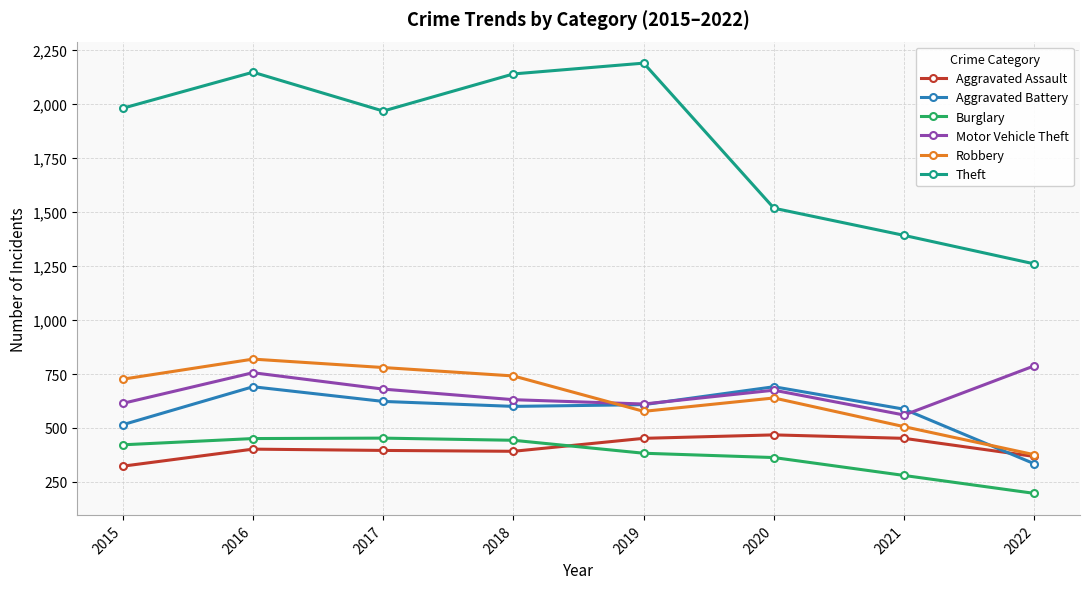

How many lines are shown in the chart?

6